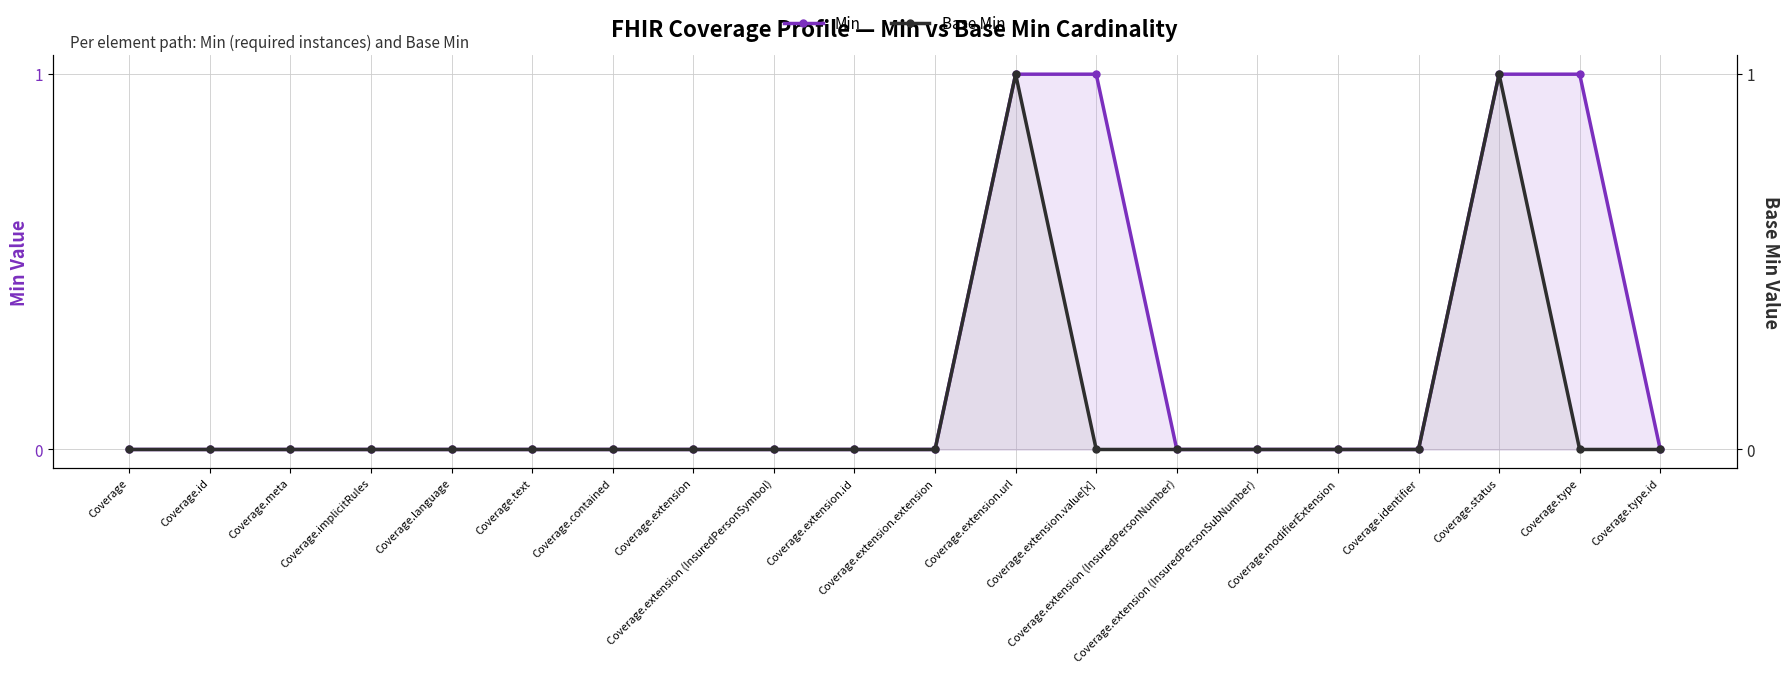

Does the chart display data point markers on the line(s)?

Yes